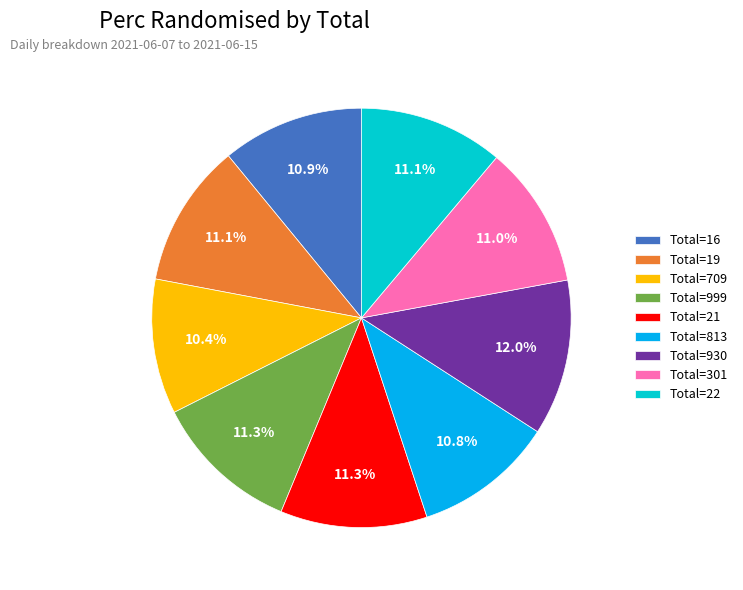

What is the largest slice in the pie chart?

Total=930